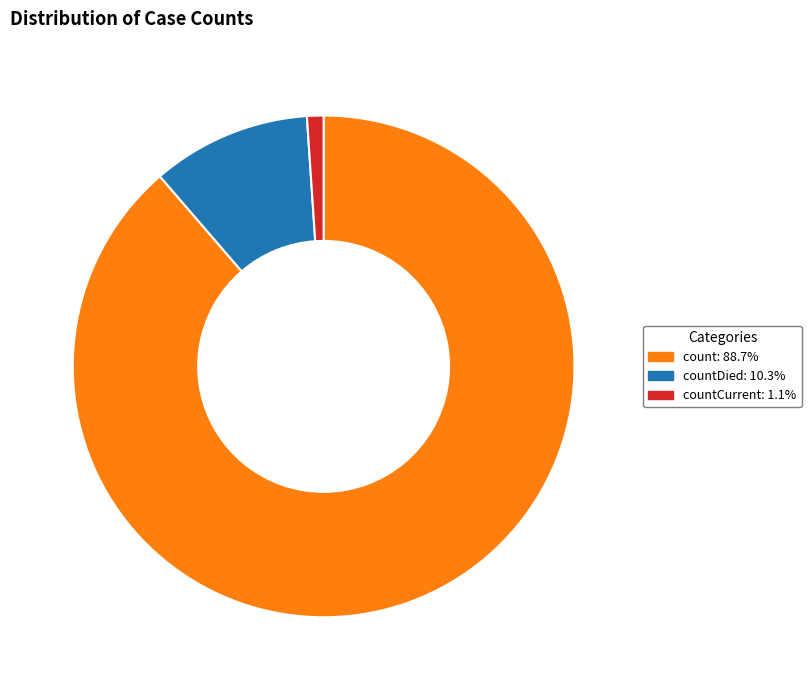

Does any single category account for the majority?

Yes